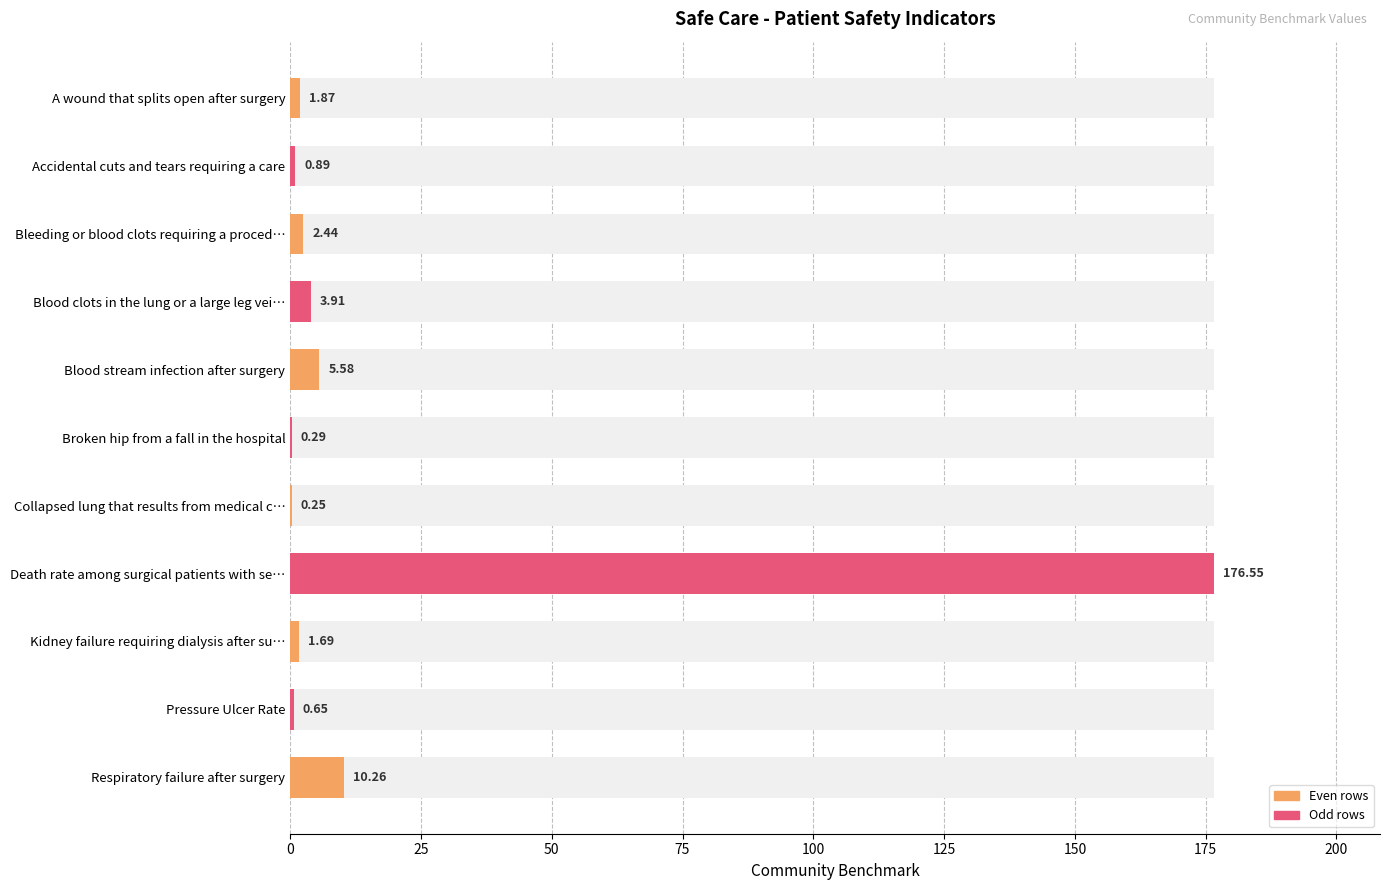

What is the sum of all values?

204.4